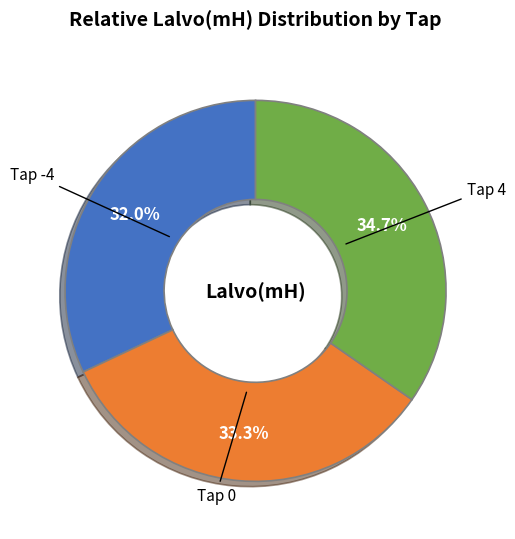

Is there a majority slice in this chart?

No